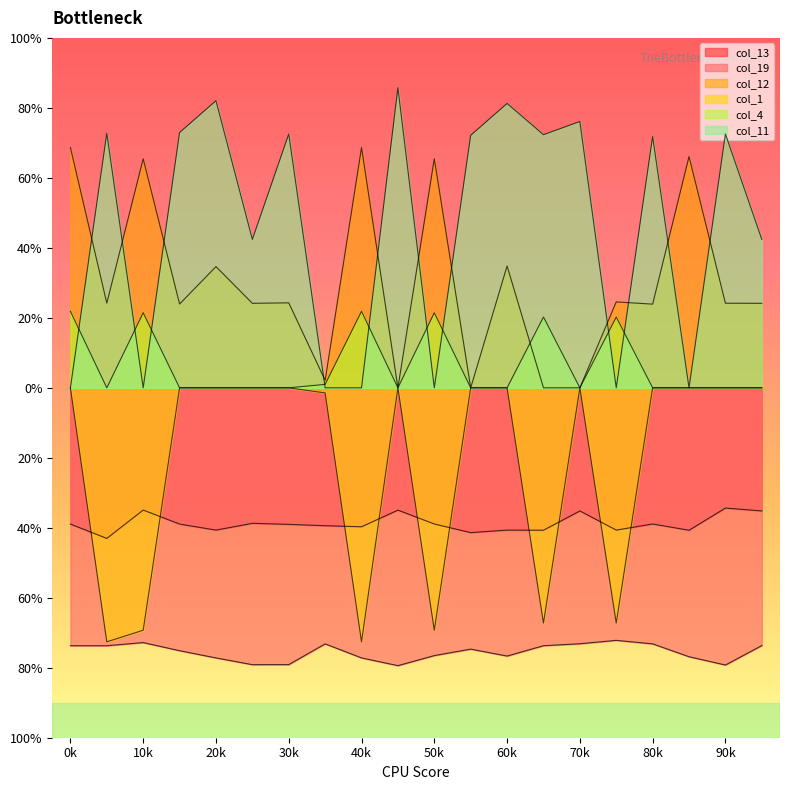

In col_19, how many points are lower than both neighbors (excluding endpoints)?

5